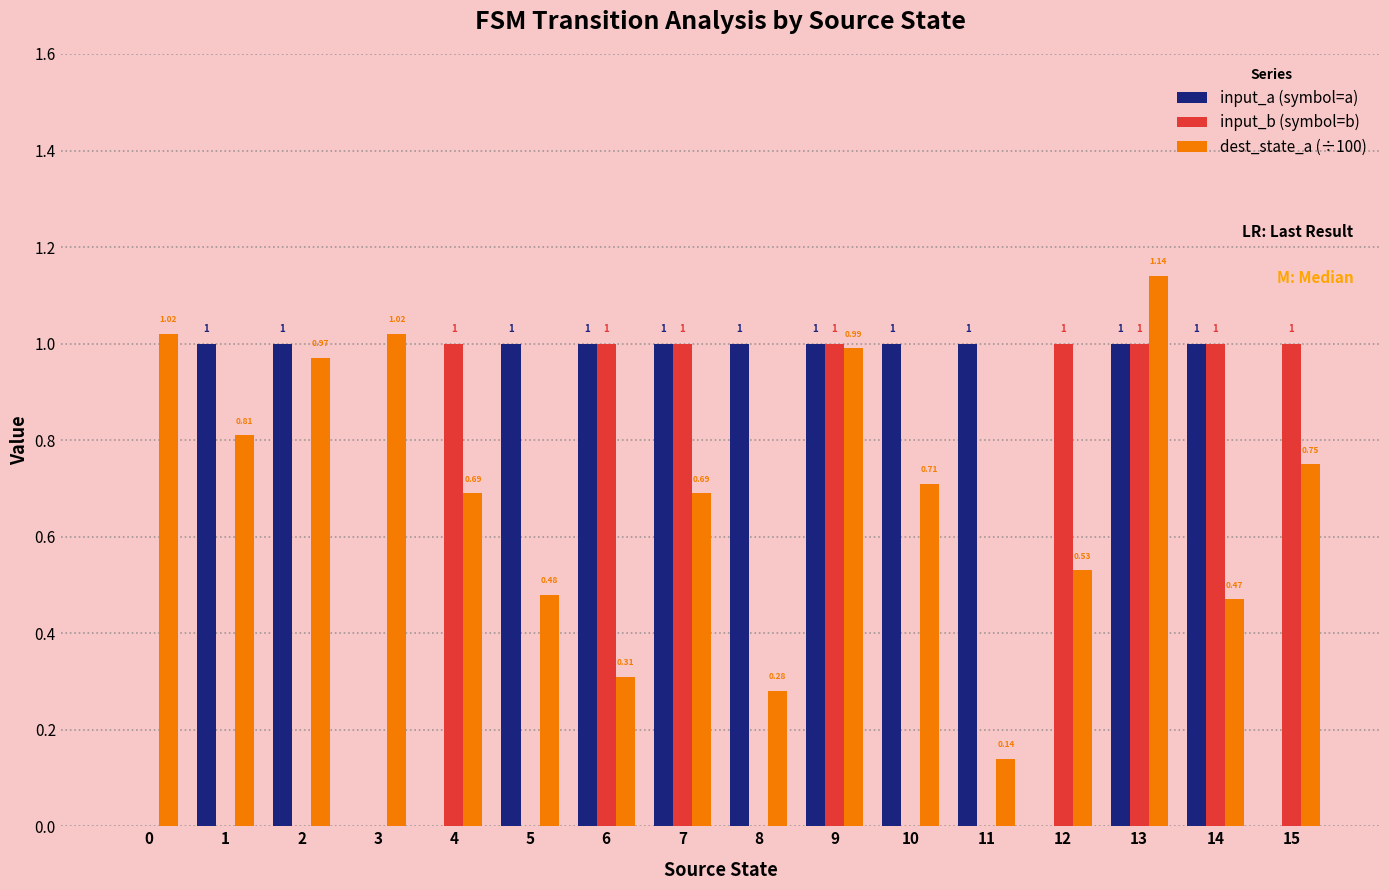

Is the value of dest_state_a (÷100) at 15 greater than the value of input_a (symbol=a) at 7?

No